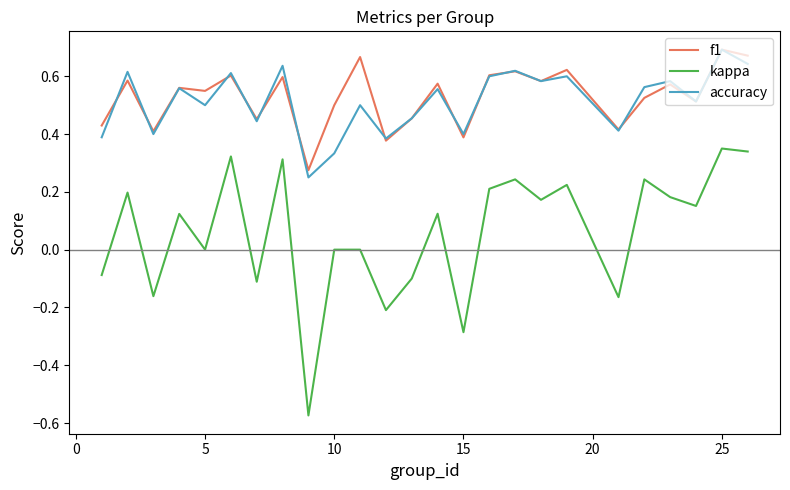

What is the sum of all accuracy values?

12.8